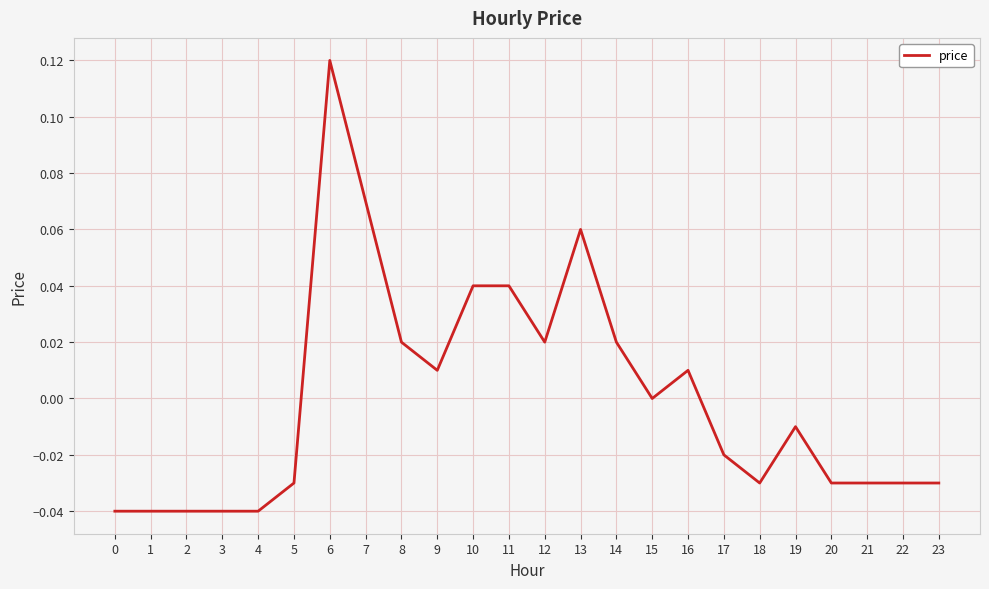

Between 10 and 23, which is larger?

10